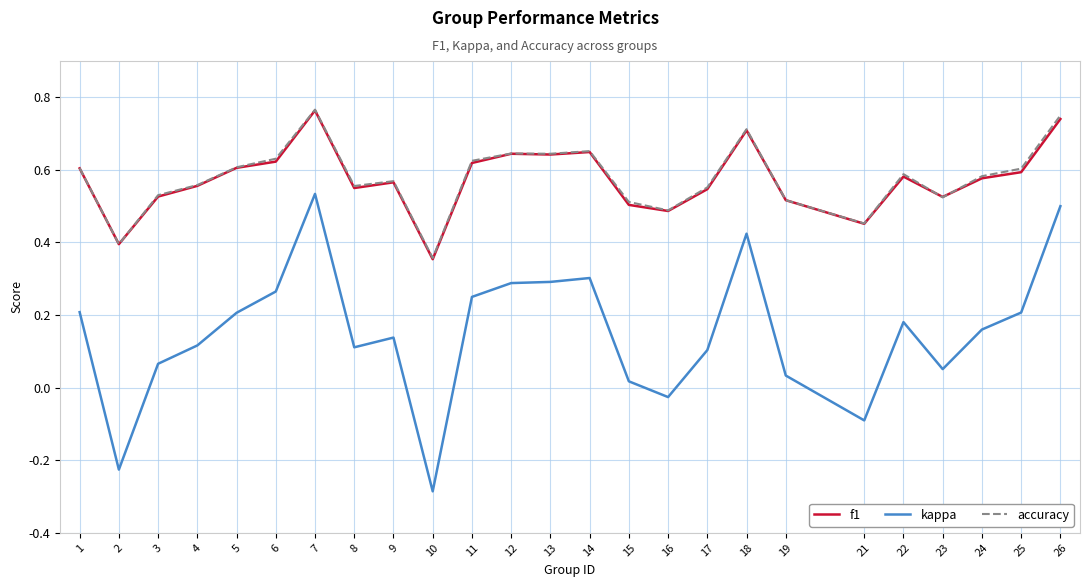

How many lines are shown in the chart?

3